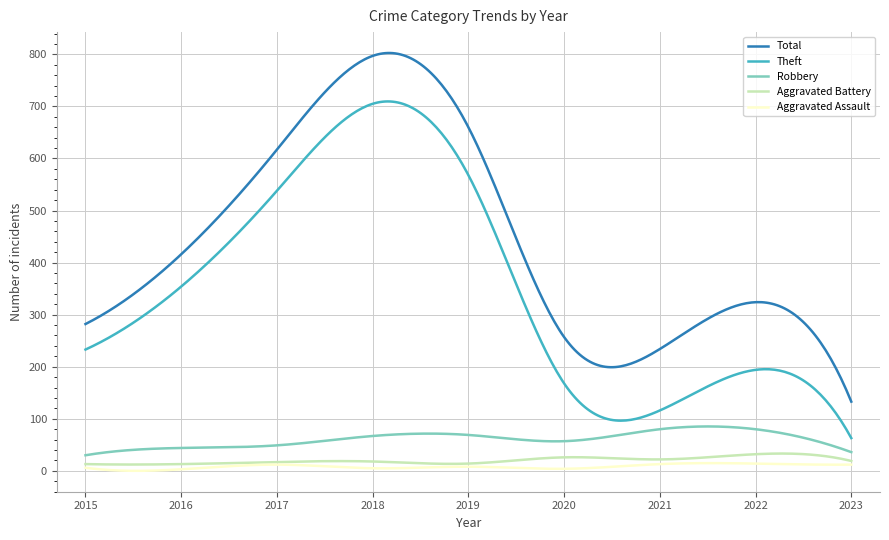

Rank the series by their maximum value, from lowest to highest.

Aggravated Assault, Aggravated Battery, Robbery, Theft, Total